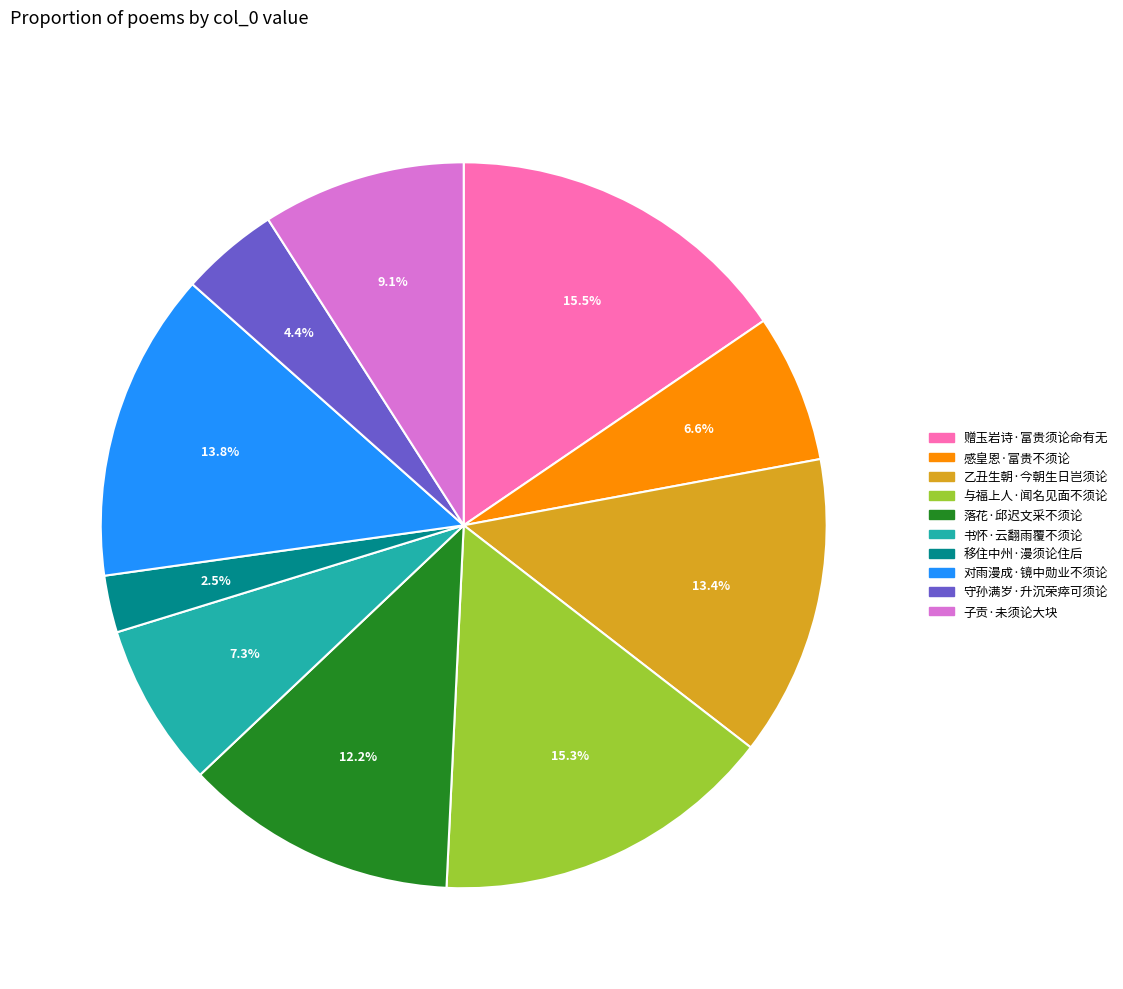

To the nearest percent, what is the combined percentage of 书怀·云翻雨覆不须论 and 子贡·未须论大块?

16%